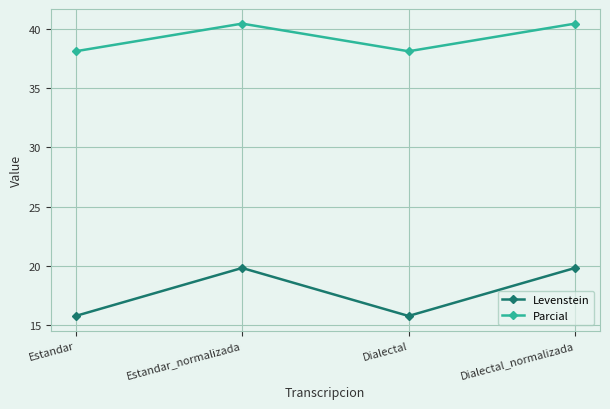

Reading left to right, extract all data points from this chart.

Levenstein: Estandar=15.8	Estandar_normalizada=19.8	Dialectal=15.8	Dialectal_normalizada=19.8
Parcial: Estandar=38.1	Estandar_normalizada=40.4	Dialectal=38.1	Dialectal_normalizada=40.4